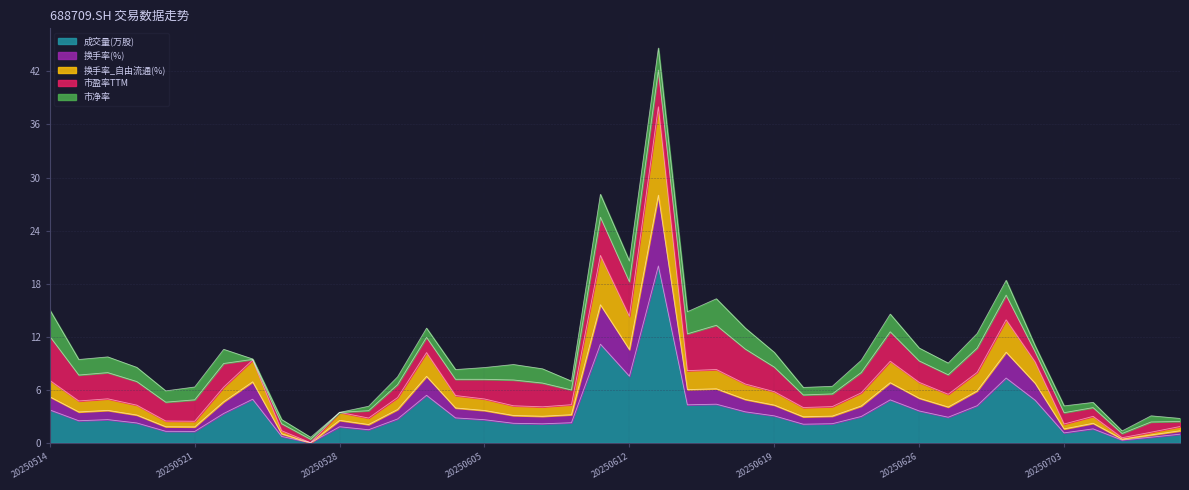

The value of 成交量(万股) at 20250528 is 1.8. True or false?

True